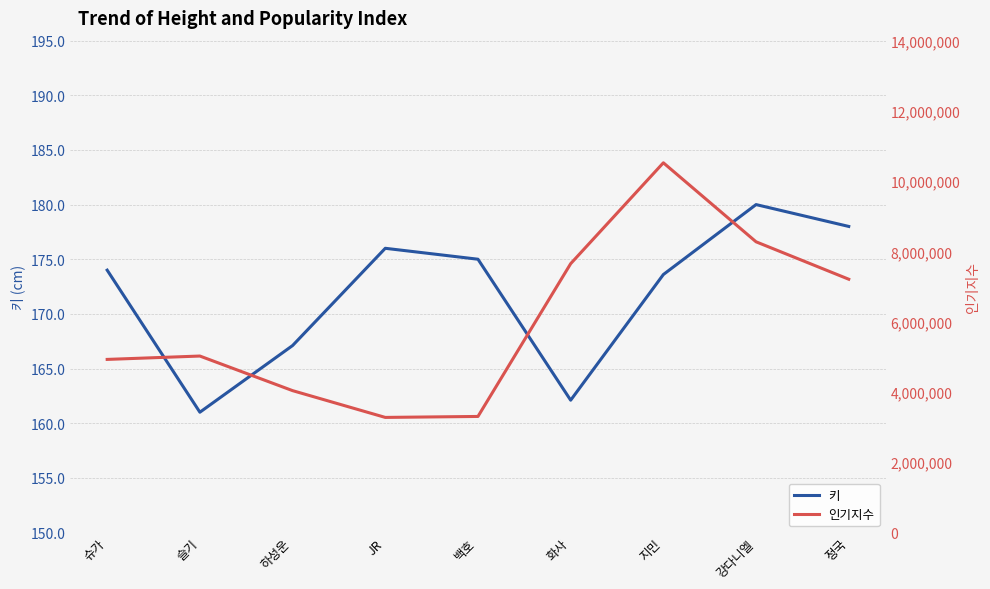

Is it true that 인기지수 equals 4946373.6 at JR?

False